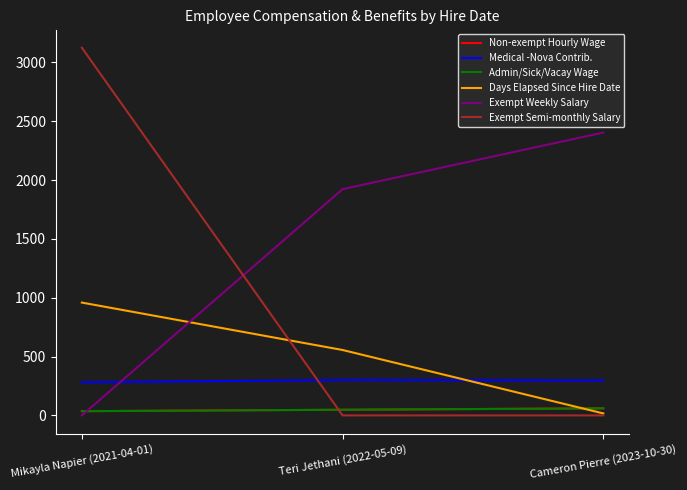

What is the greatest value displayed?

3125.0